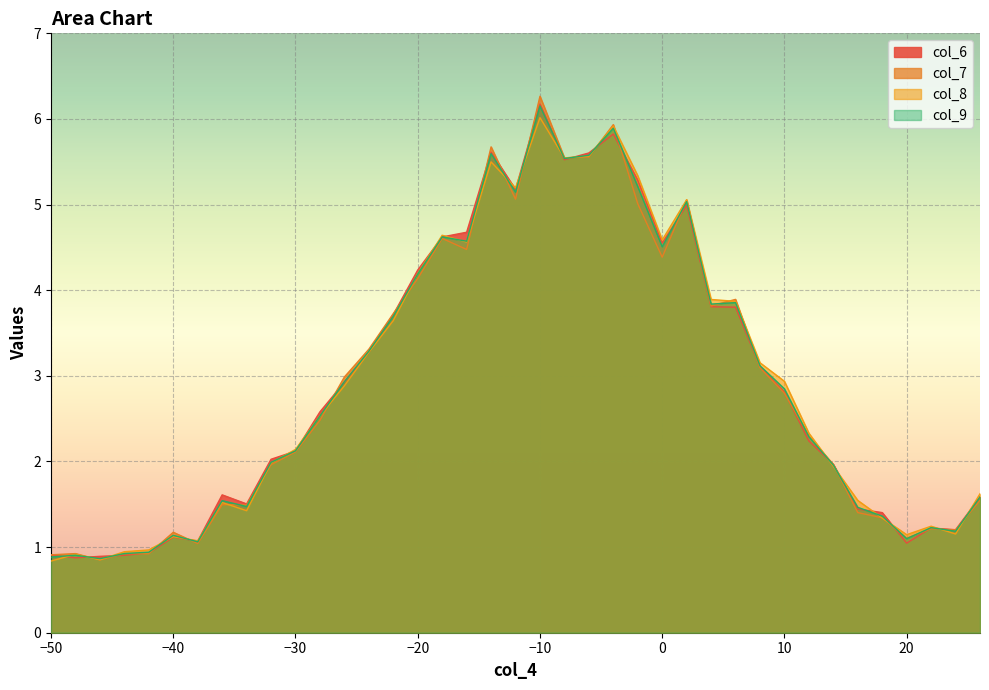

Which series has the largest total across all categories?

col_8